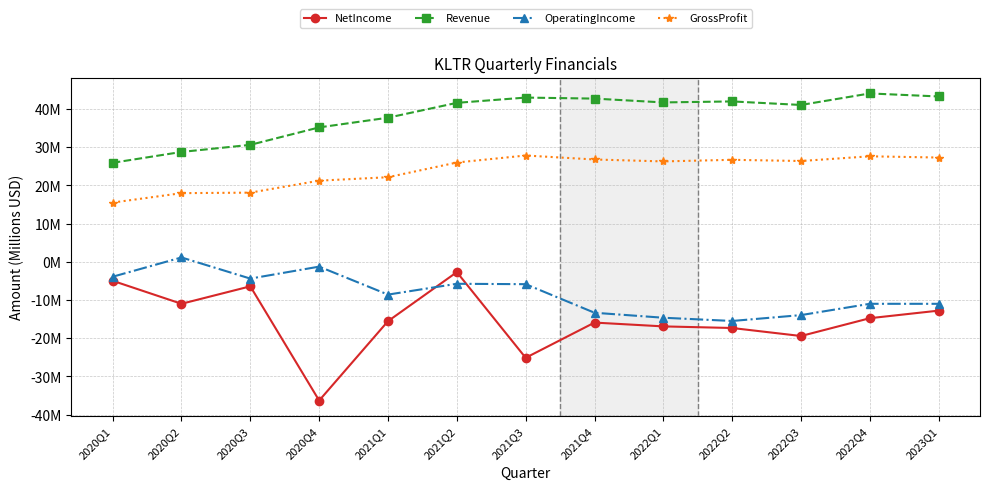

What is the difference between the maximum and minimum values in the OperatingIncome series?

16.6